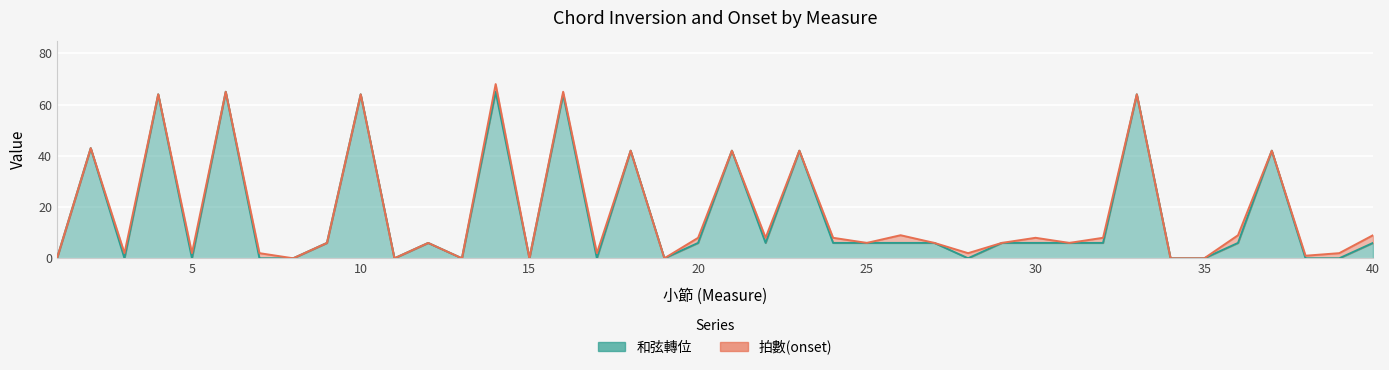

The chart shows a value of 84 at 4. True or false?

False